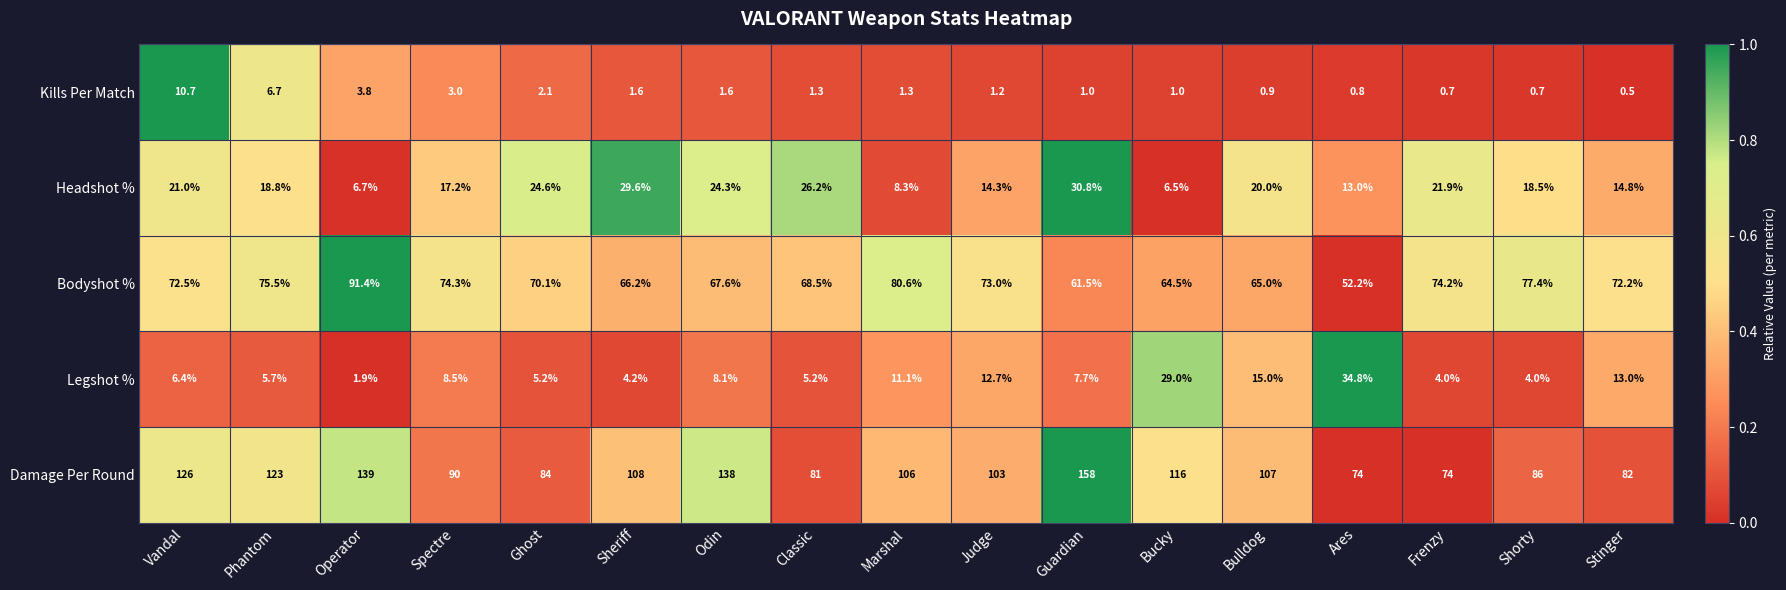

What is the spread (max minus min) of values at Guardian?

157.0